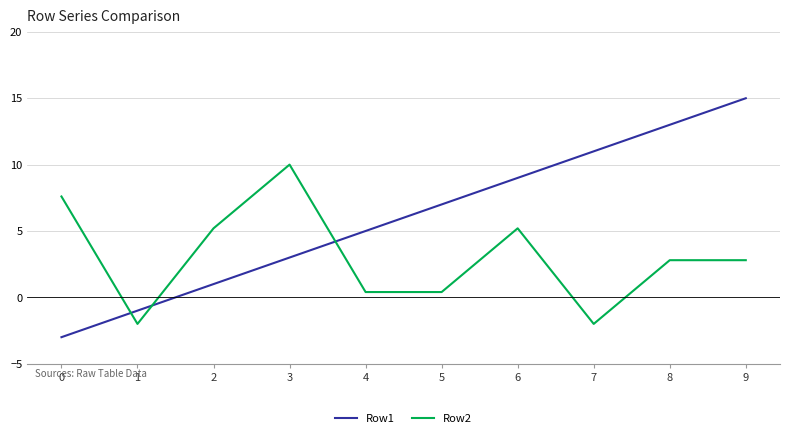

Rank the categories by Row1 value from lowest to highest.

0, 1, 2, 3, 4, 5, 6, 7, 8, 9